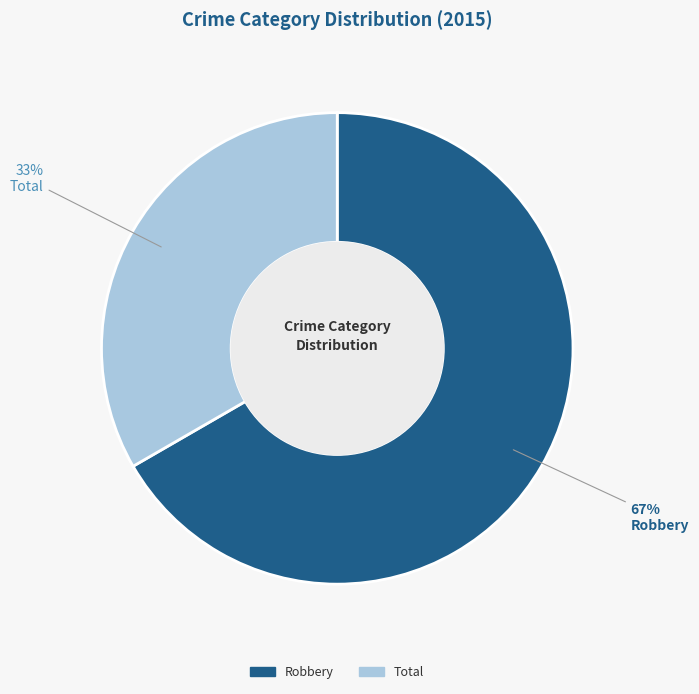

Rank the categories by value from highest to lowest.

Robbery, Total